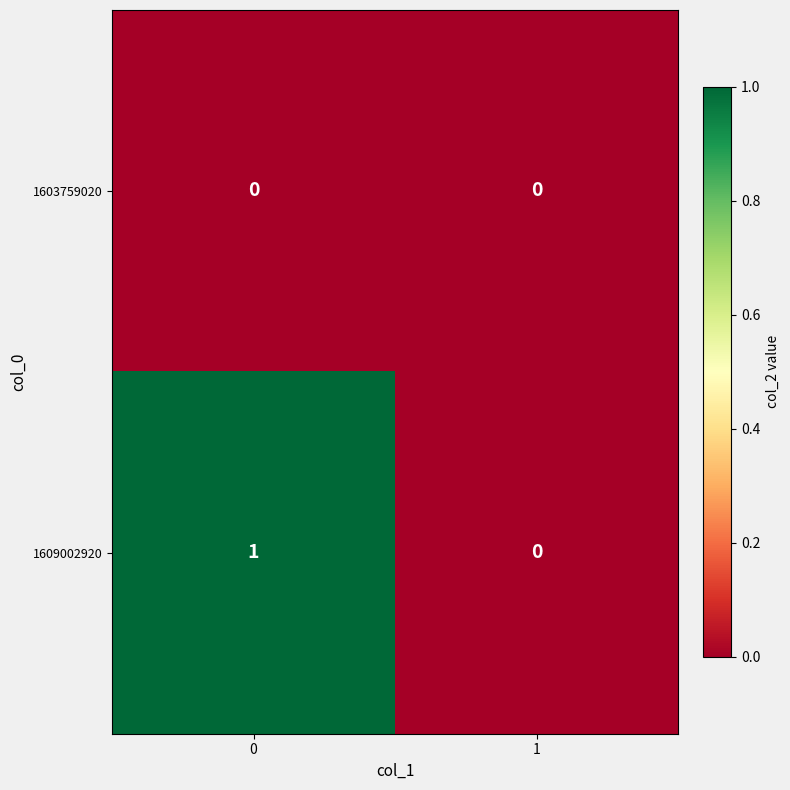

Reading right to left, what are all the values shown in this chart?

1603759020: 0	0
1609002920: 0	1